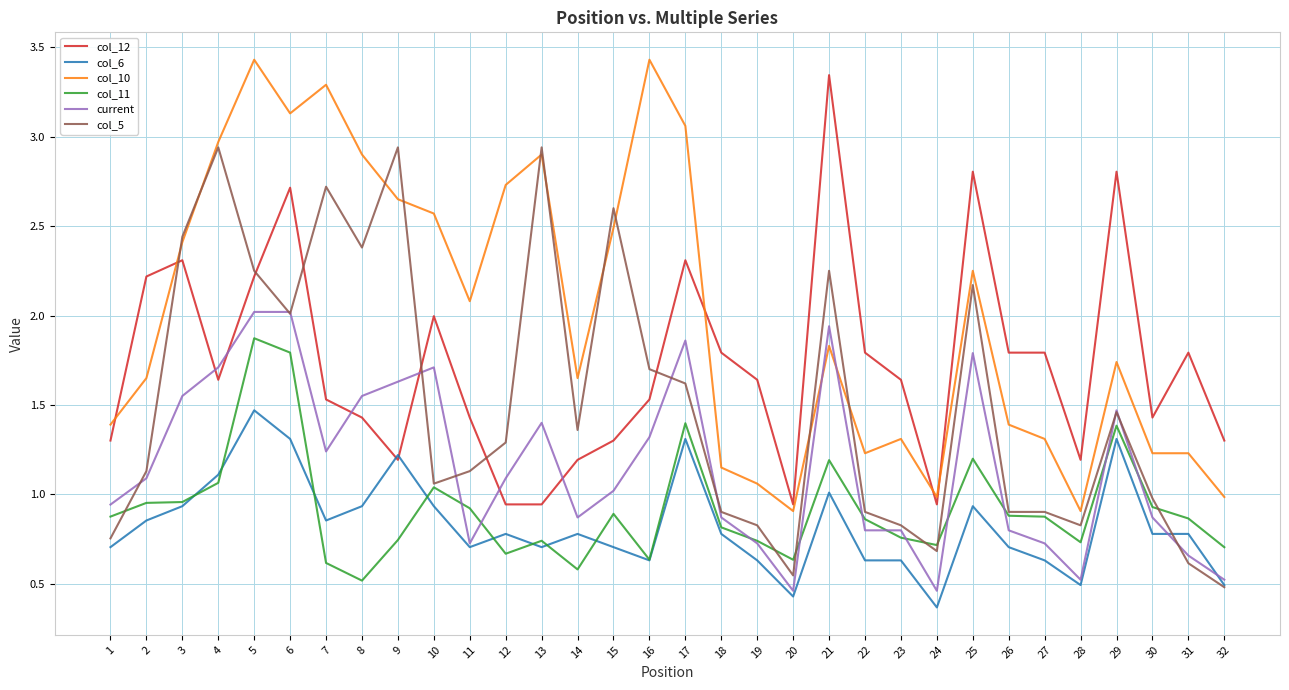

What is the greatest value displayed?

3.4